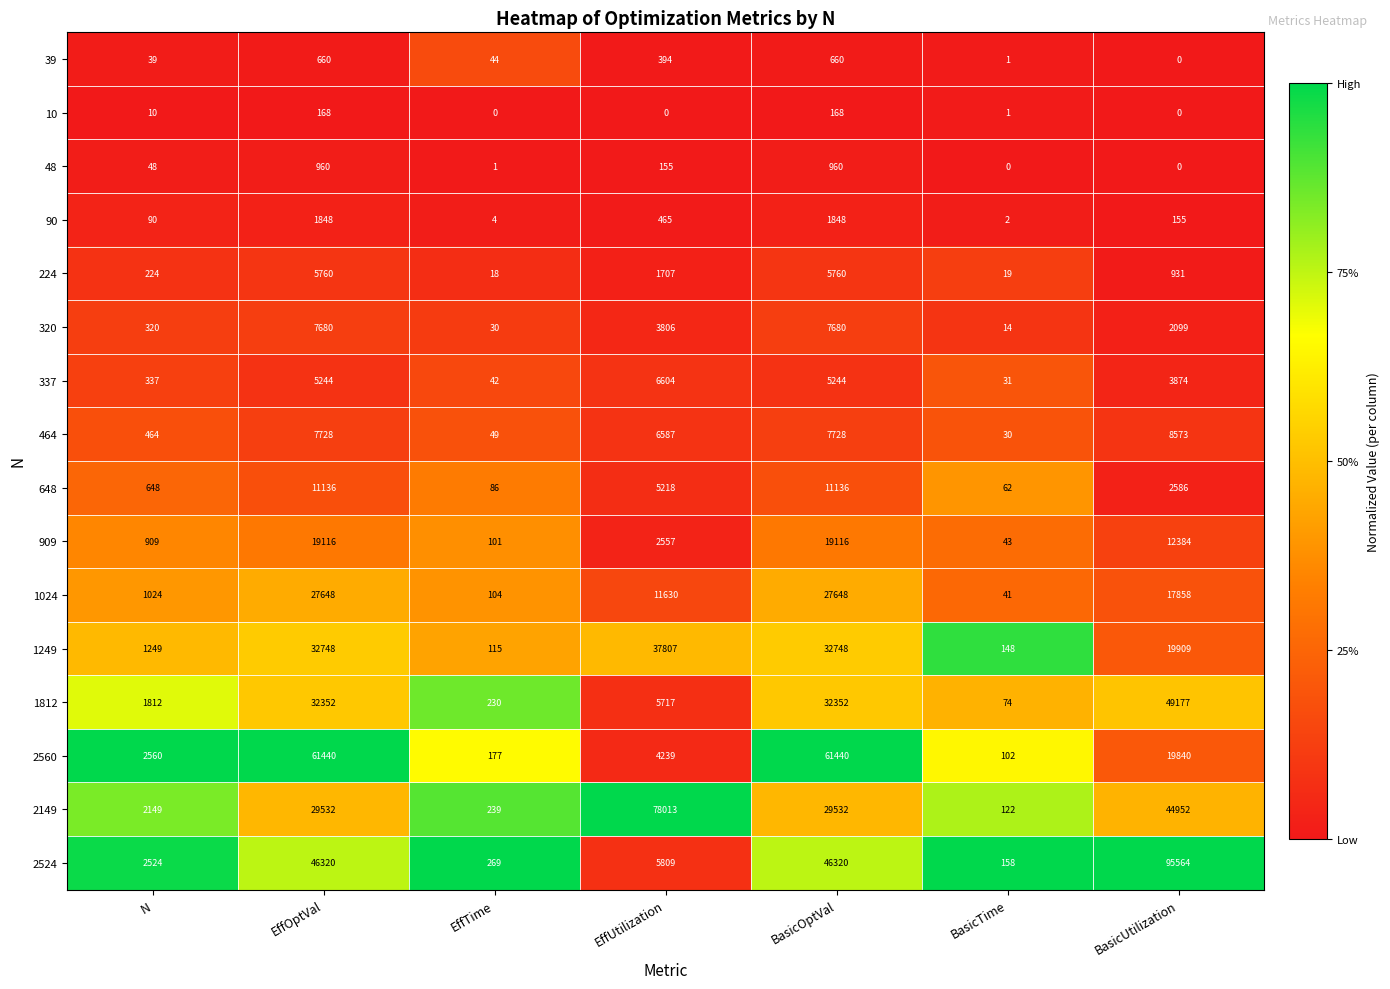

At how many categories does at least one series exceed 0?

7